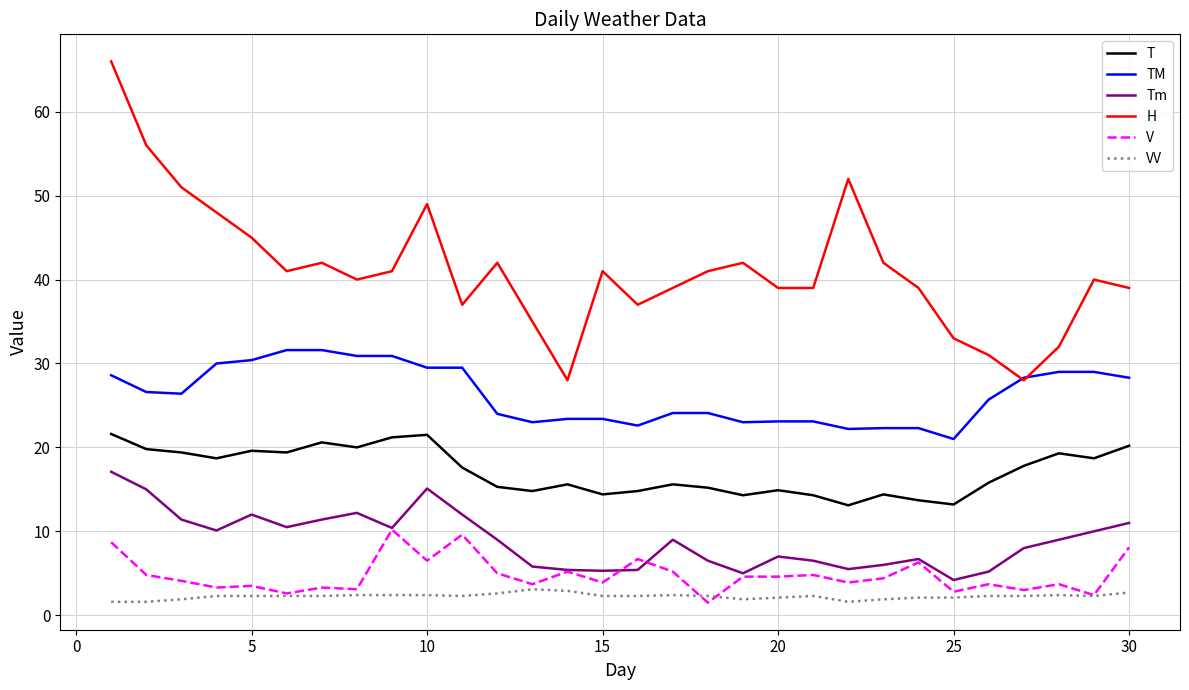

Which series has the widest spread of values?

H